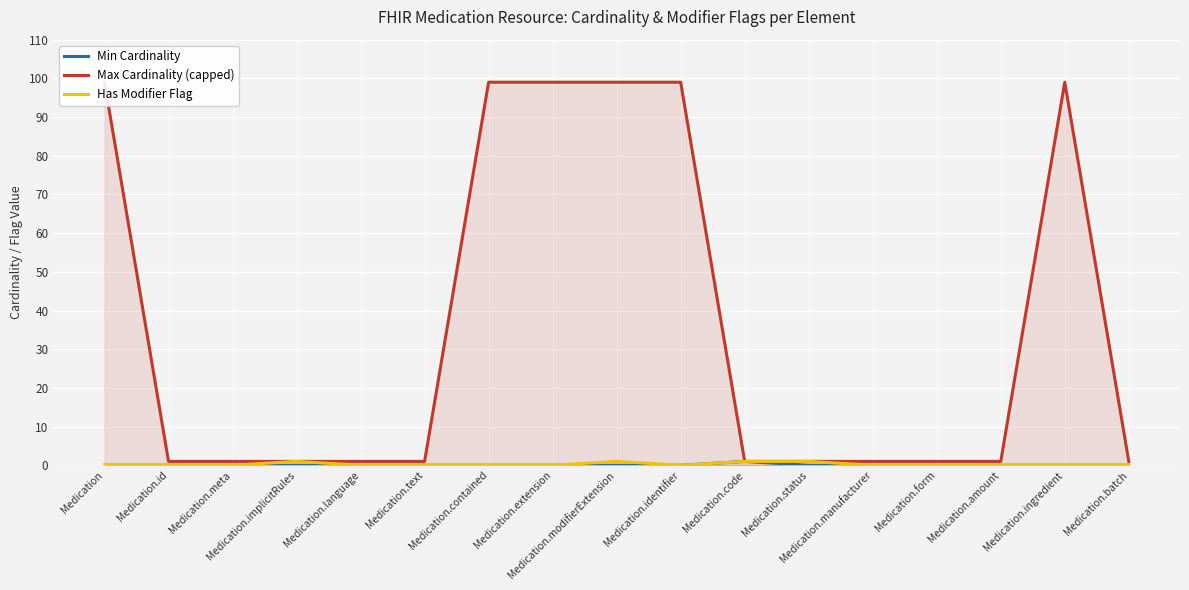

Between Medication.status and Medication.form, which series saw the biggest shift?

Has Modifier Flag